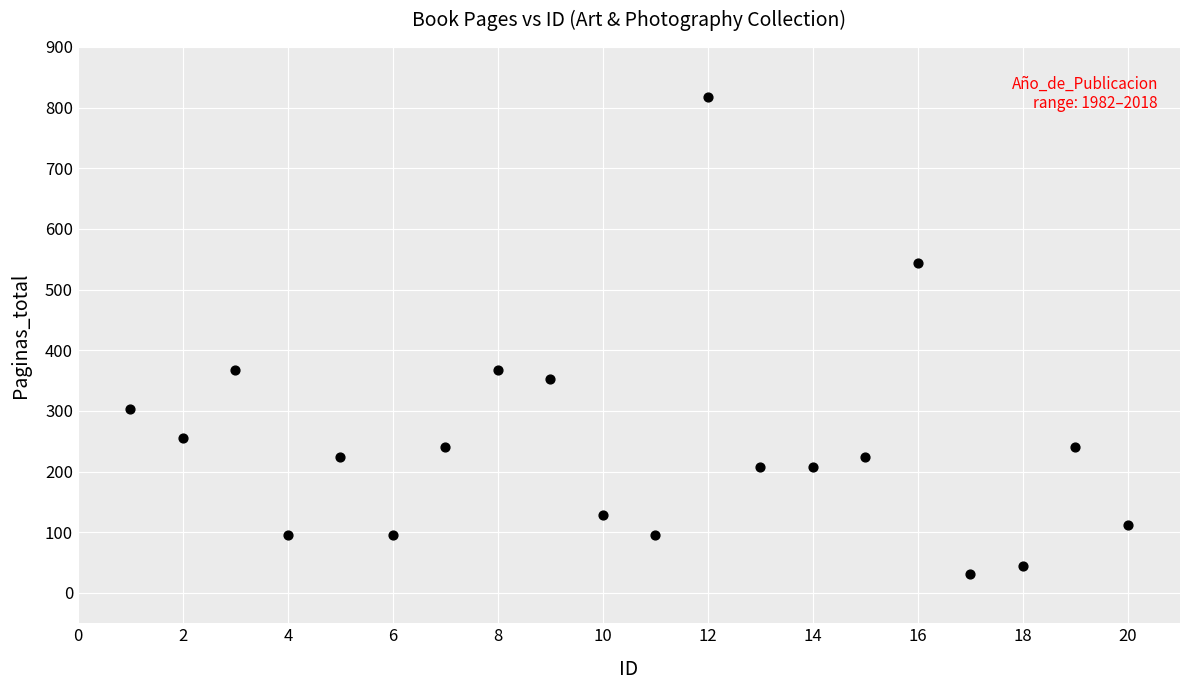

What is the range of X values (max minus min)?

19